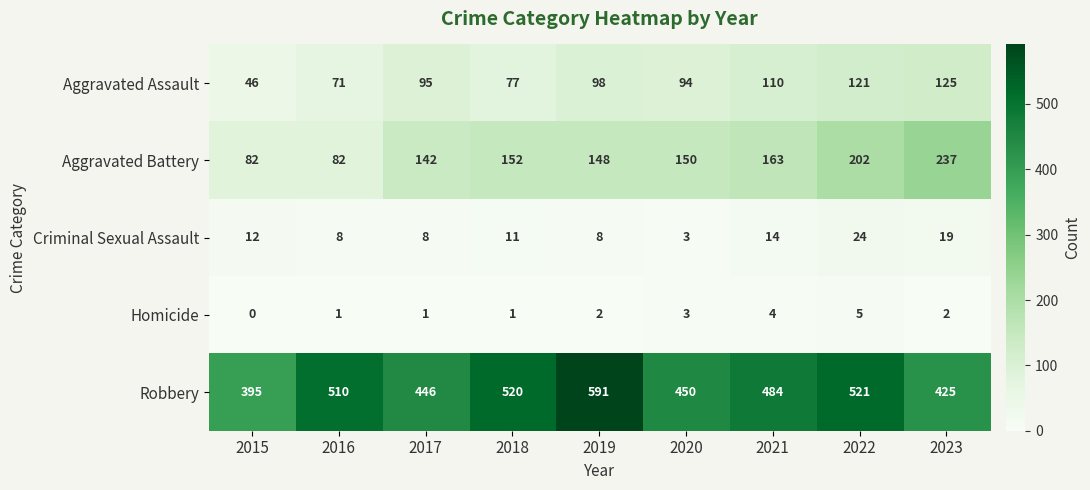

Between 2015 and 2021, which series saw the biggest shift?

Robbery